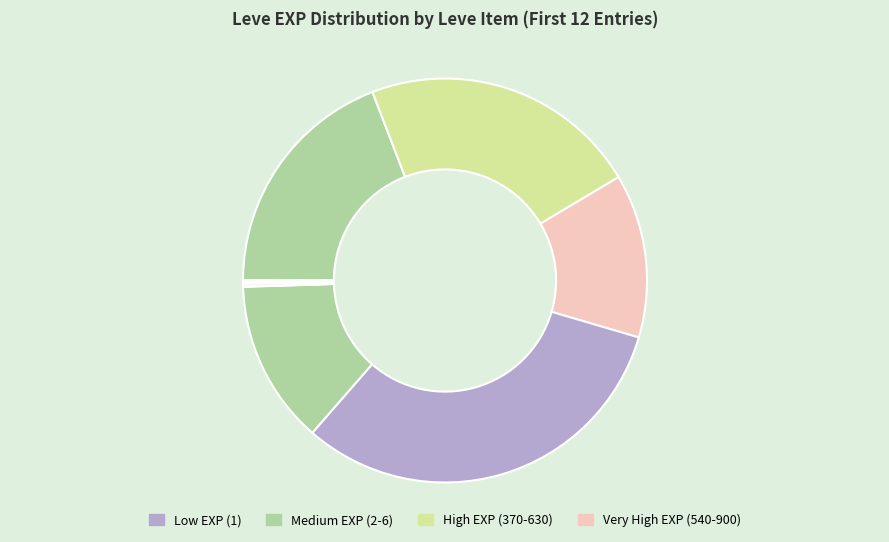

Is there any slice that represents more than half of the pie?

No